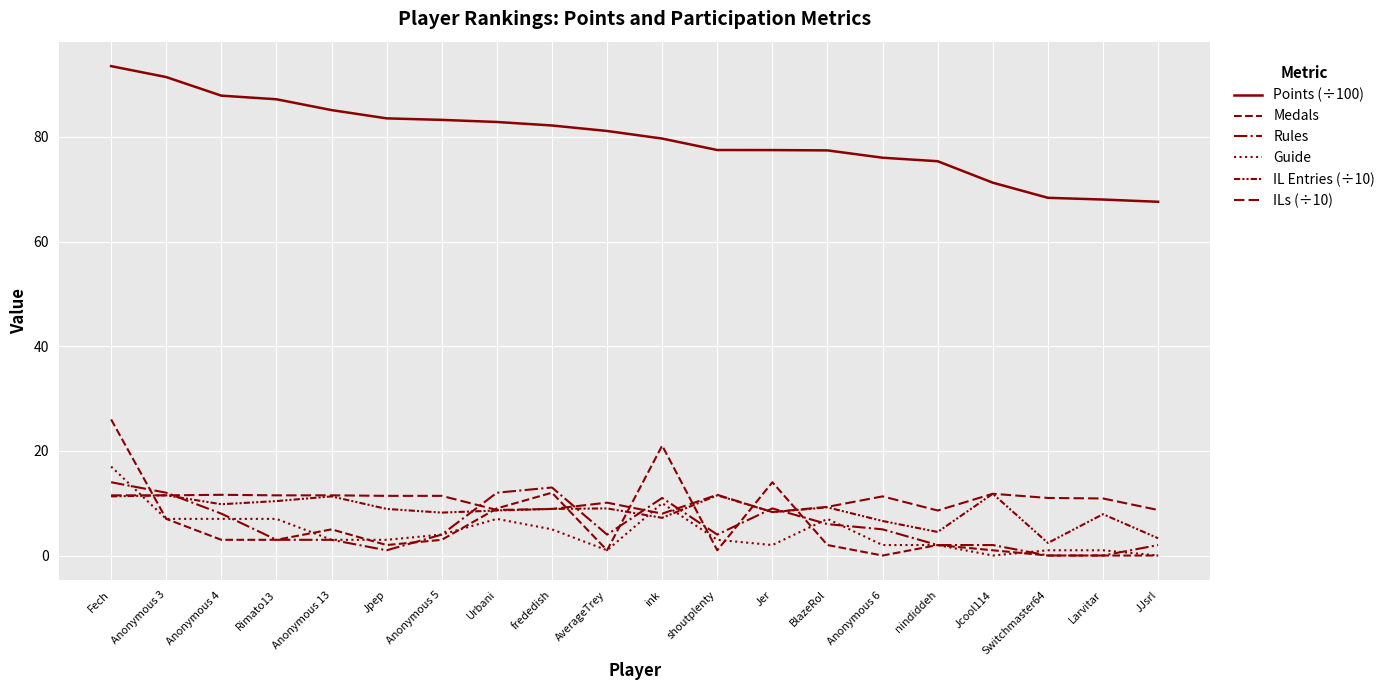

How many lines are shown in the chart?

6